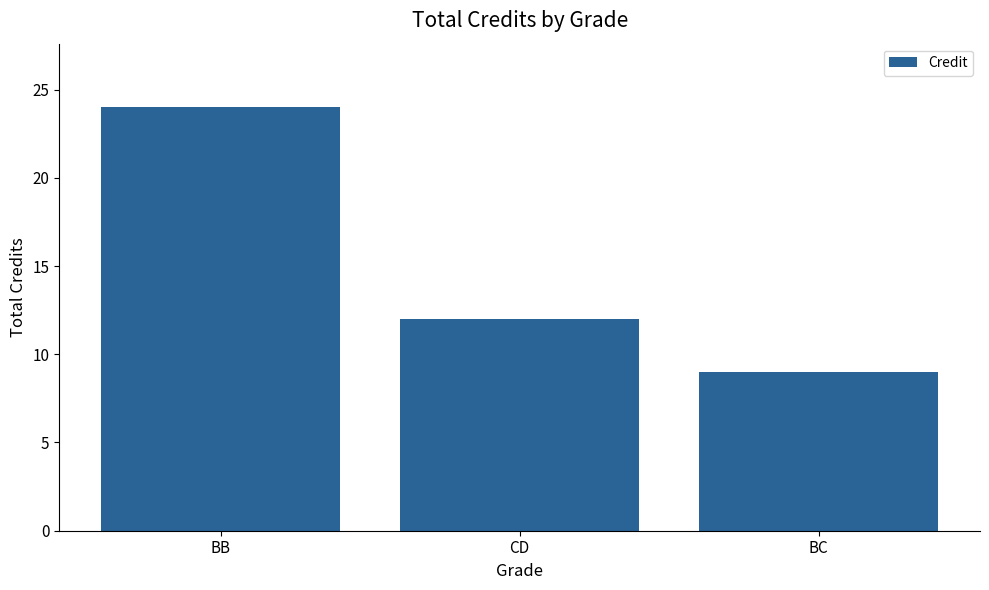

Where does the data first go above 12?

BB